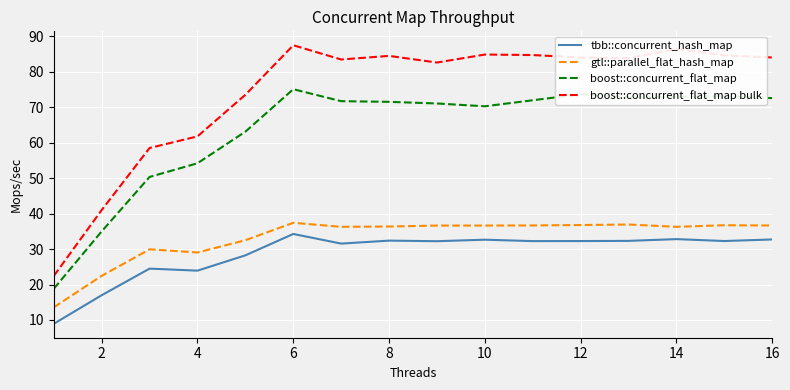

What is the difference between the maximum and minimum values in the tbb::concurrent_hash_map series?

25.3